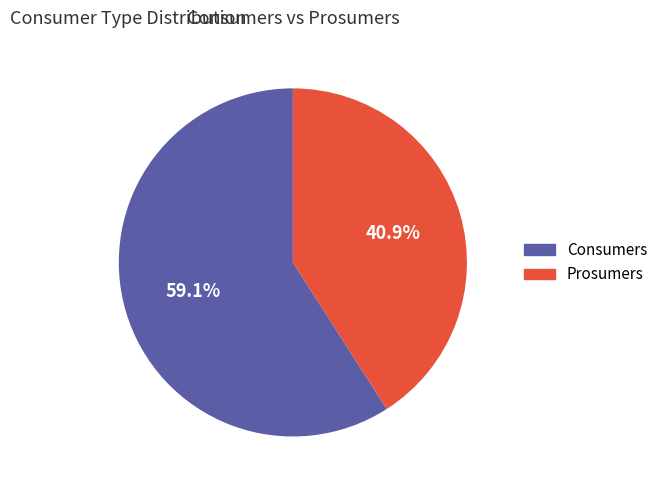

To the nearest percent, what is the difference between the largest and smallest slice percentages?

18%